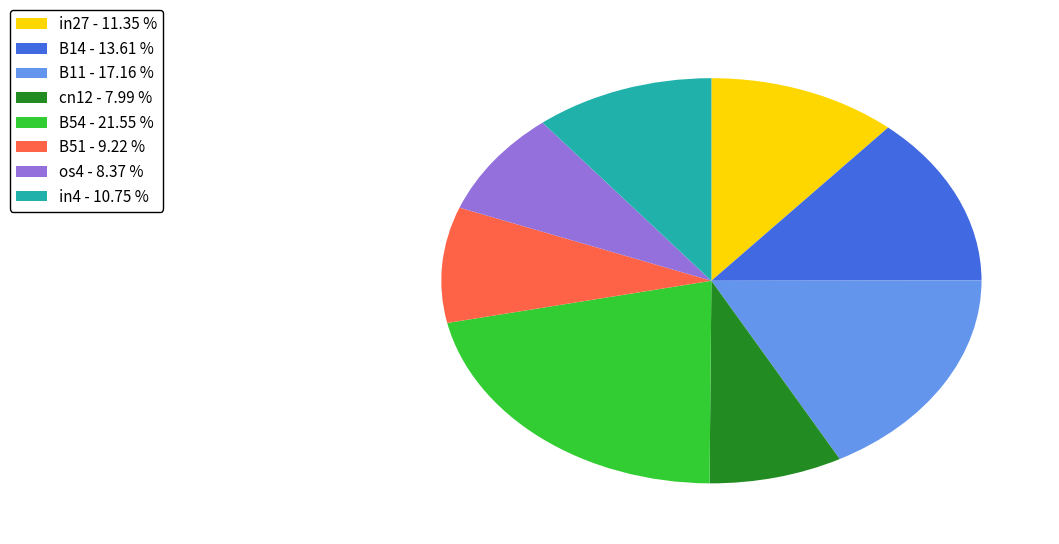

Is the sum of in4 - 10.75 % and B51 - 9.22 % greater than half?

No